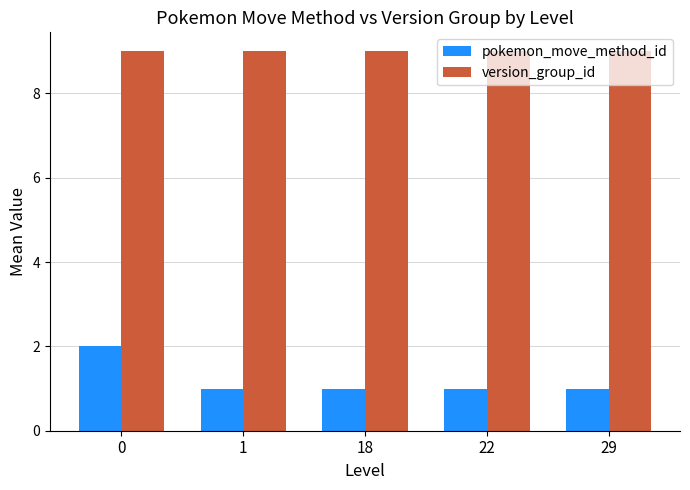

At 0, list the series in order from smallest to largest.

pokemon_move_method_id, version_group_id